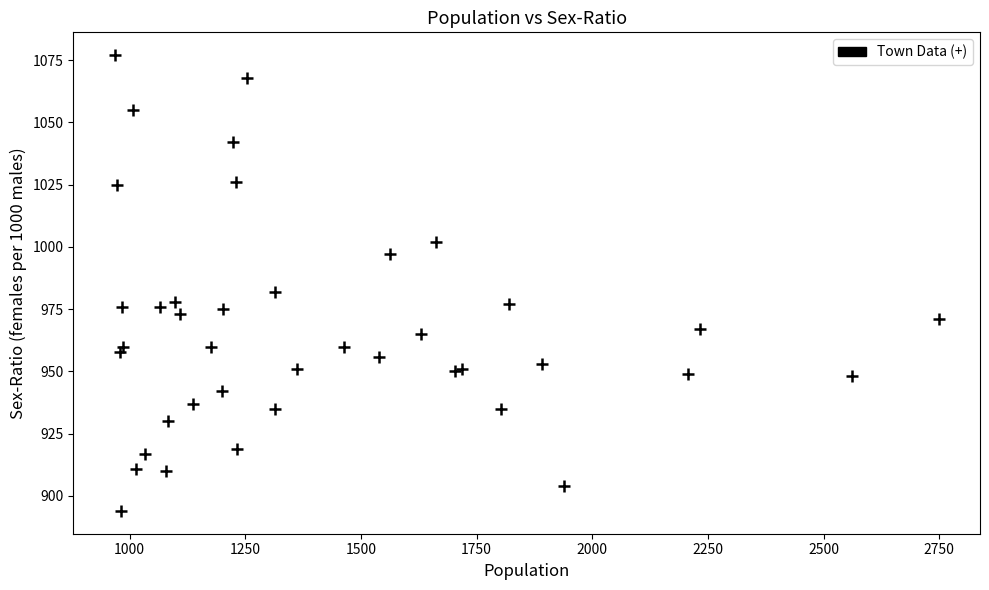

What Y value in the scatter plot is closest to 985?

982